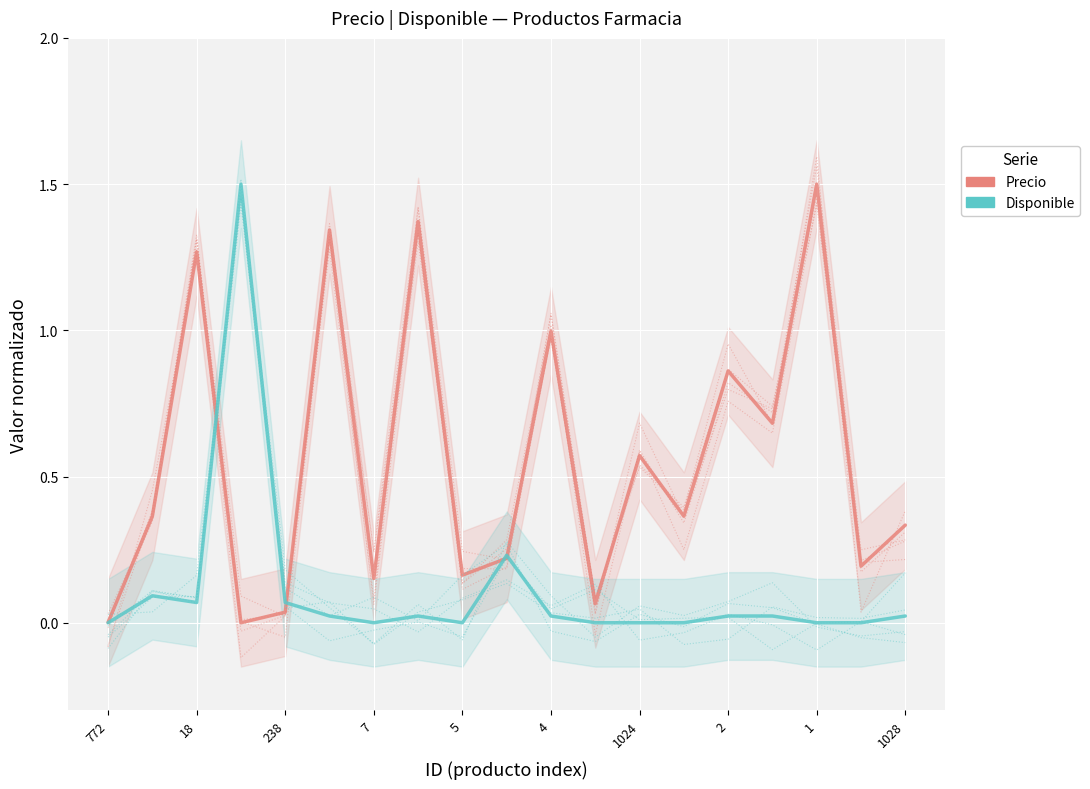

What is the sum of the Precio values at 17 and 18?

0.5